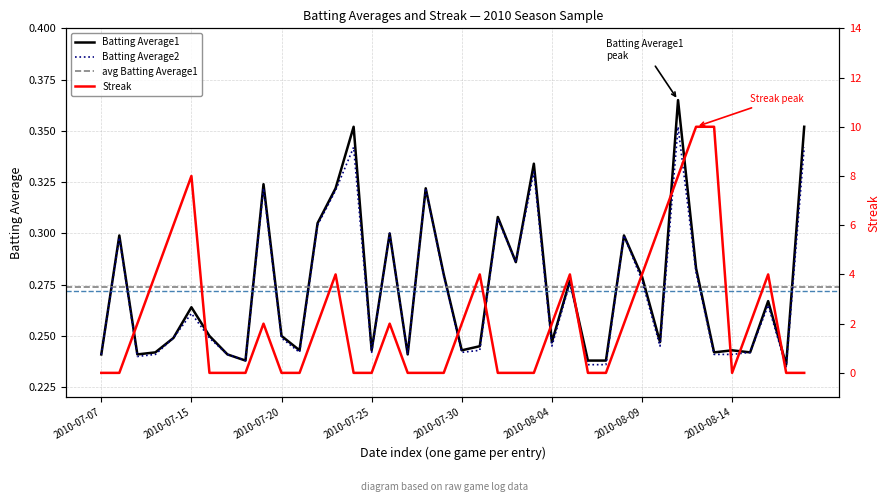

How many values in Streak are above zero?

20